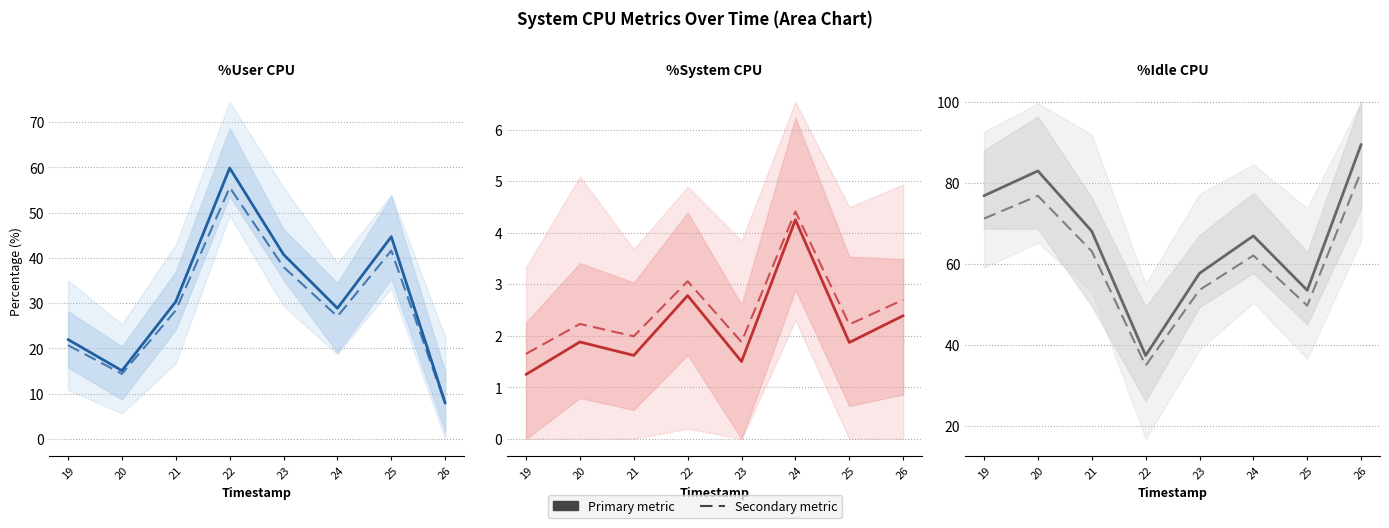

What is the difference between the maximum and minimum values in the %idle (secondary) series?

47.9